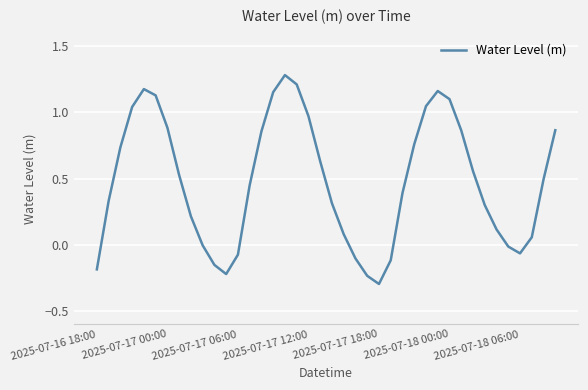

What is the maximum value shown in the chart?

1.3